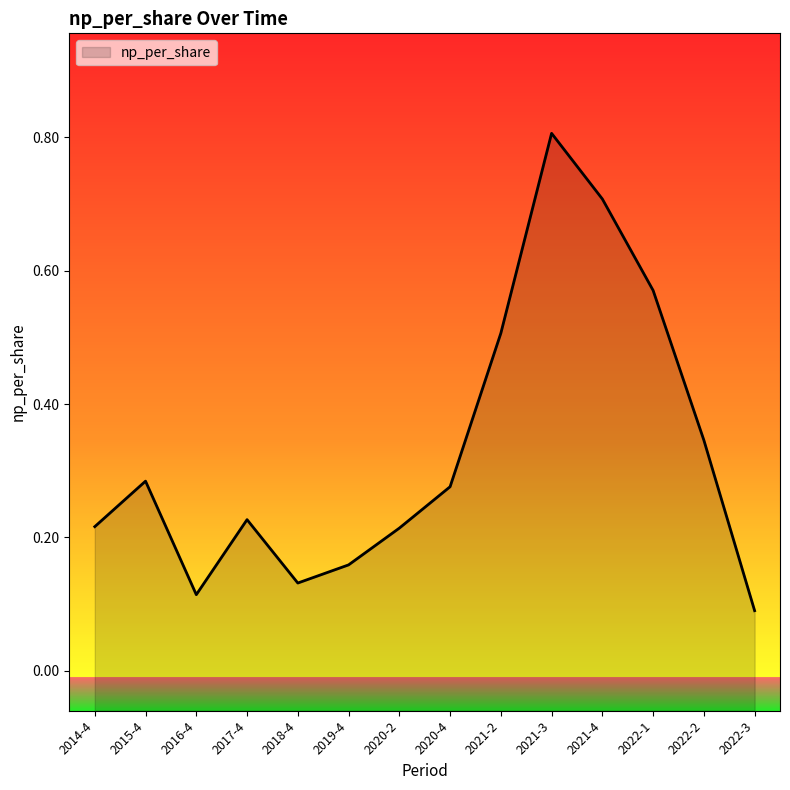

What is the maximum value shown in the chart?

0.8